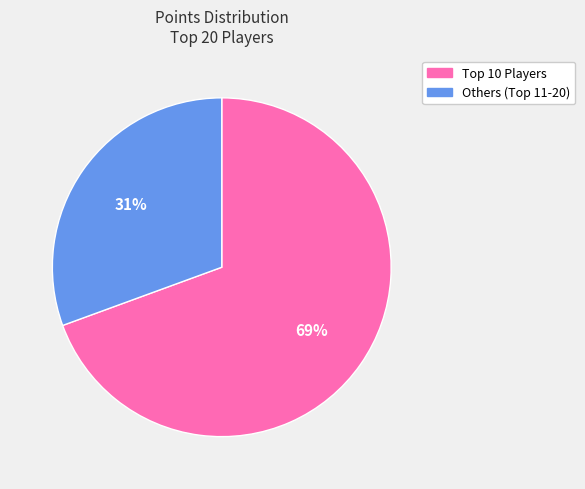

How many segments does this pie chart have?

2